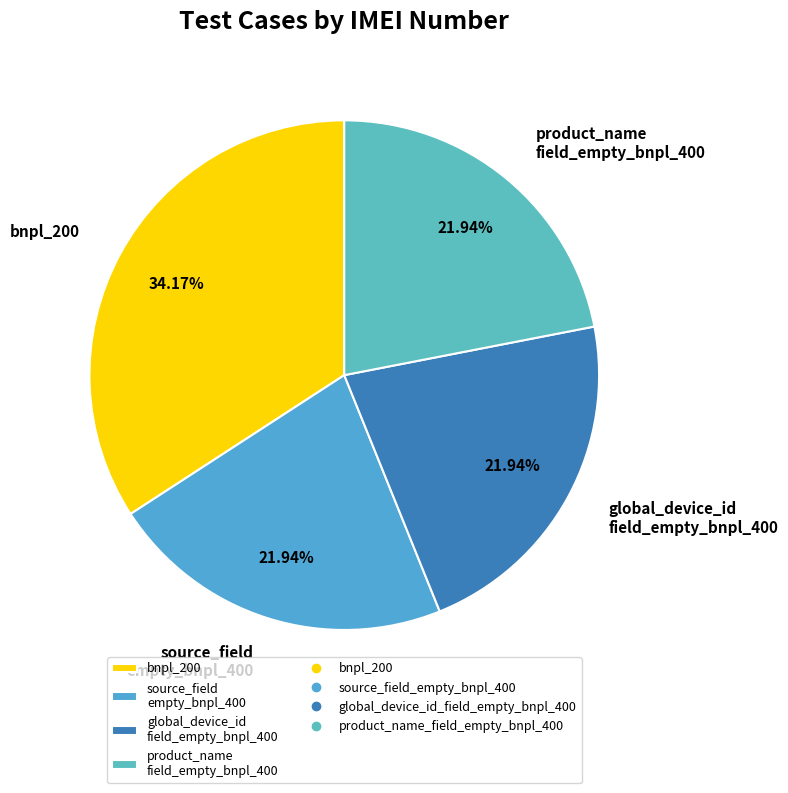

Count the number of slices in the pie.

4